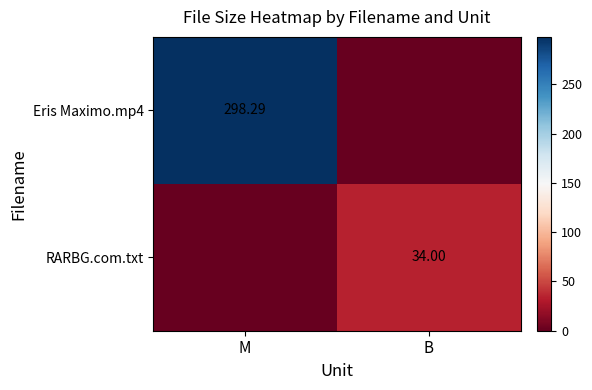

What is the difference between the maximum and minimum values in the RARBG.com.txt series?

34.0